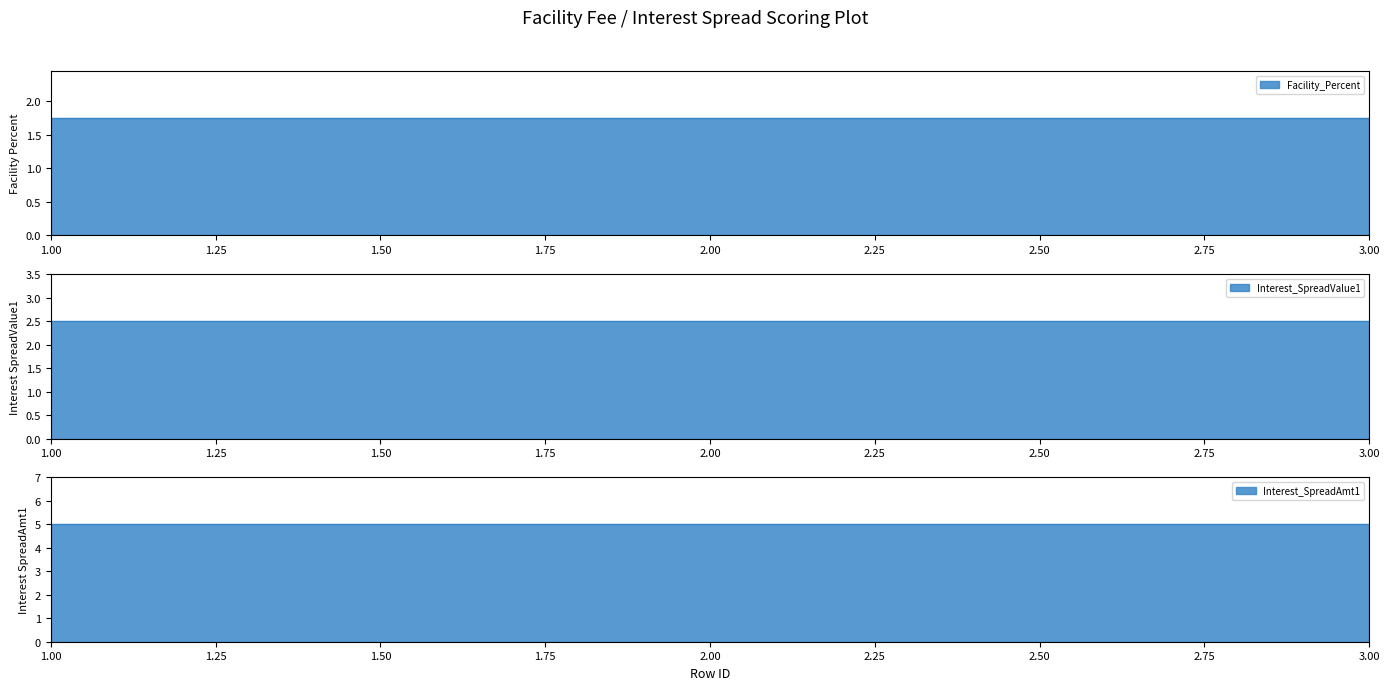

List the series in order of their peak value, highest first.

Interest_SpreadAmt1, Interest_SpreadValue1, Facility_Percent